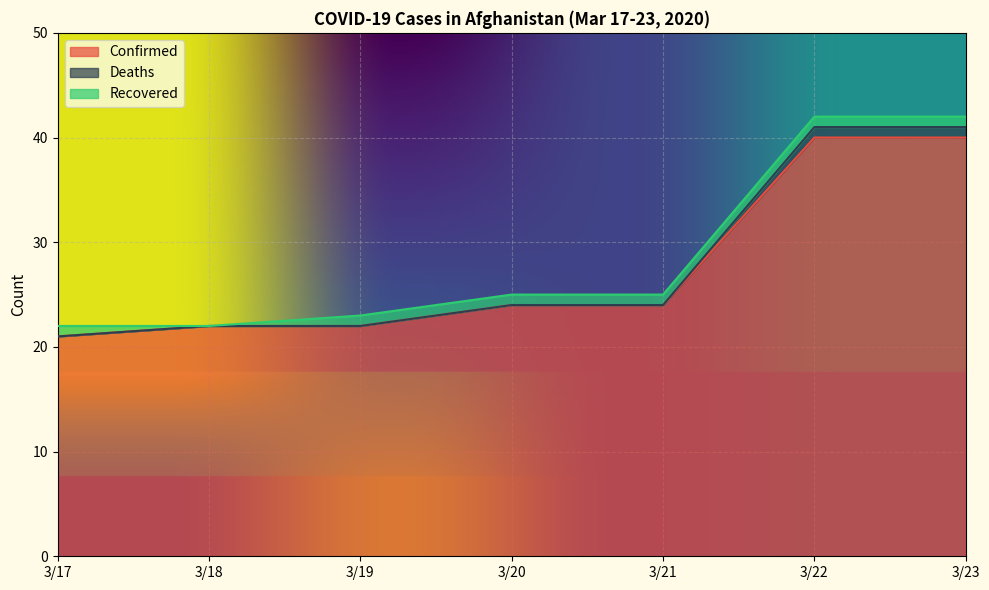

What is the approximate value of Confirmed at 3/17, to the nearest 10?

20